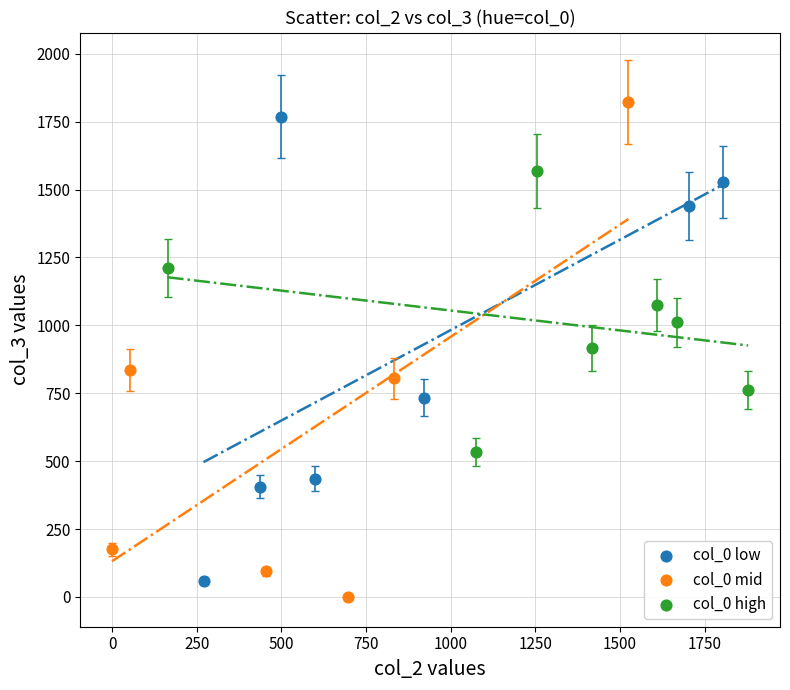

Which series reaches the minimum Y coordinate?

col_0 mid